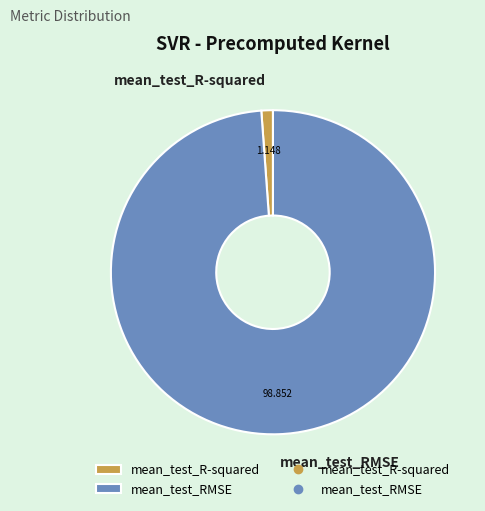

Which has a higher value, mean_test_R-squared or mean_test_RMSE?

mean_test_RMSE